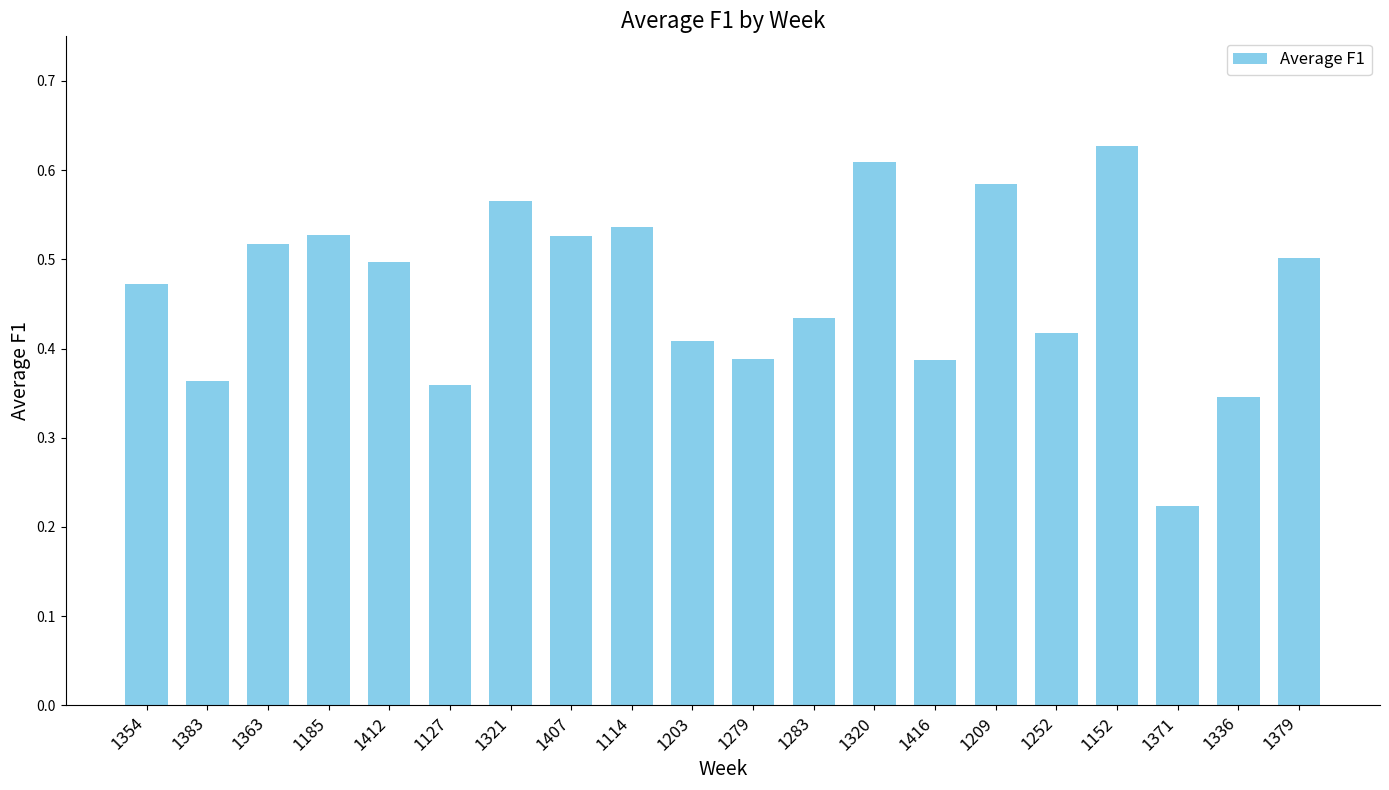

The chart shows a value of 0.2 at 1416. True or false?

False